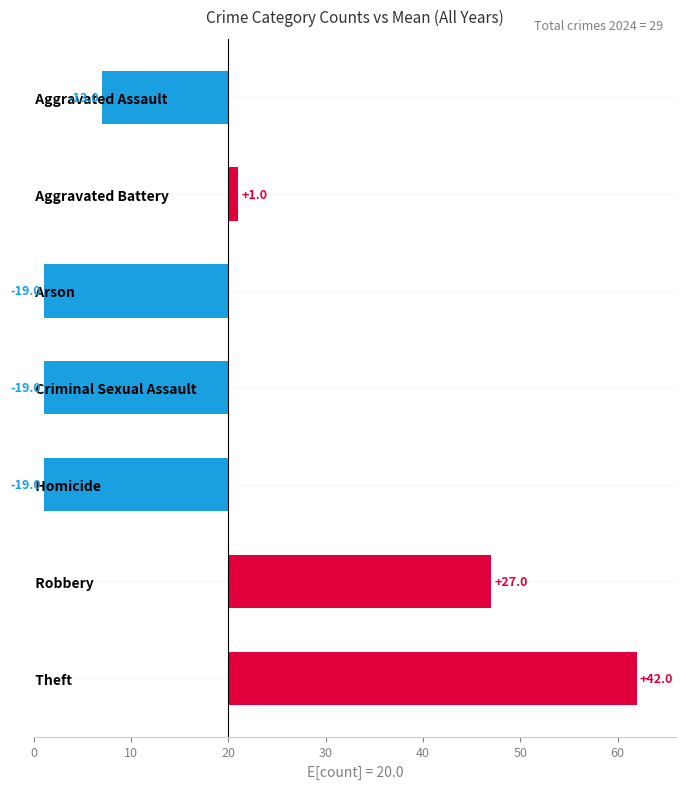

What is the value of the 4th bar from the left?

-19